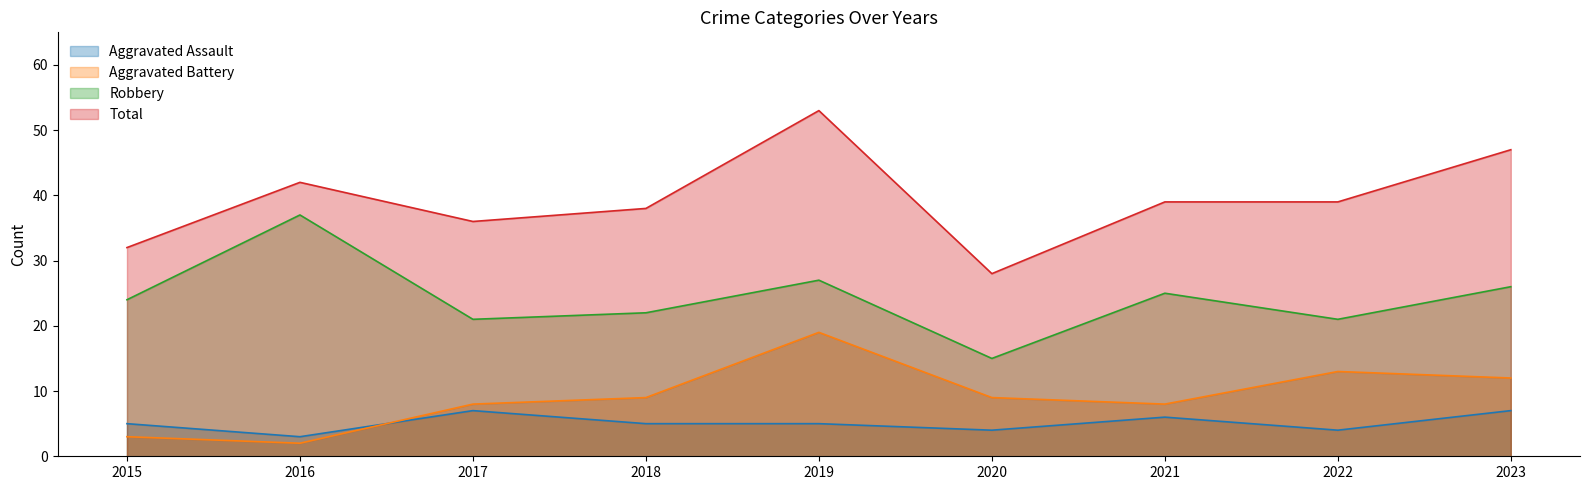

True or false: Aggravated Assault and Robbery intersect in this chart.

False